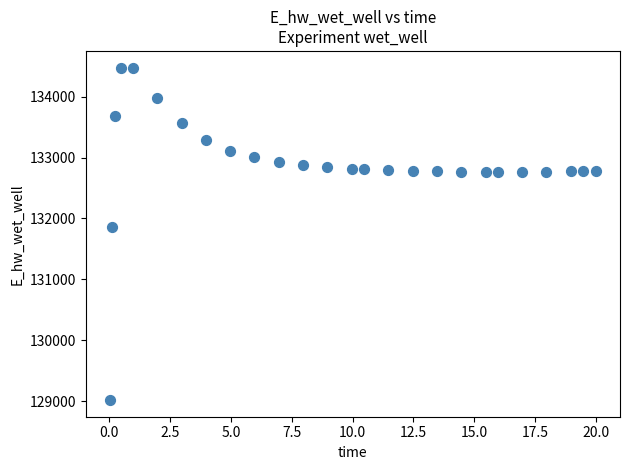

What Y value in the scatter plot is closest to 131747?

131866.5